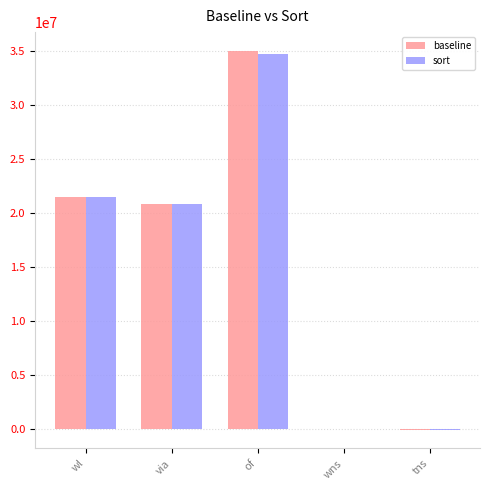

Which series changed the most between via and wns?

baseline